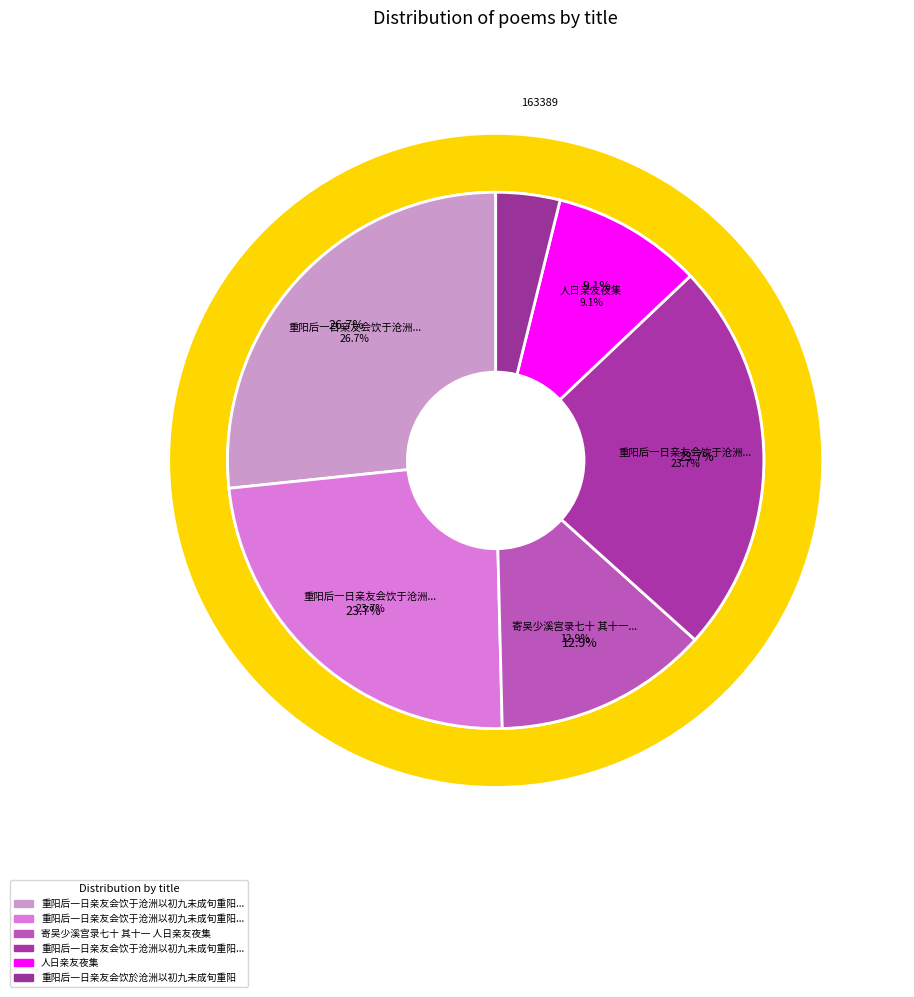

To the nearest percent, what is the average slice percentage?

17%